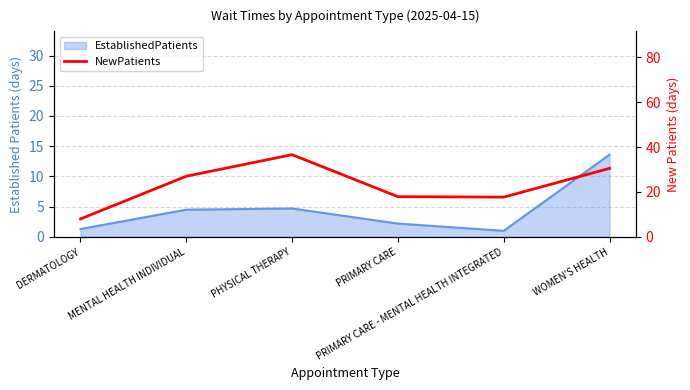

Reading left to right, extract all data points from this chart.

8.0	27.0	36.6	17.9	17.7	30.5